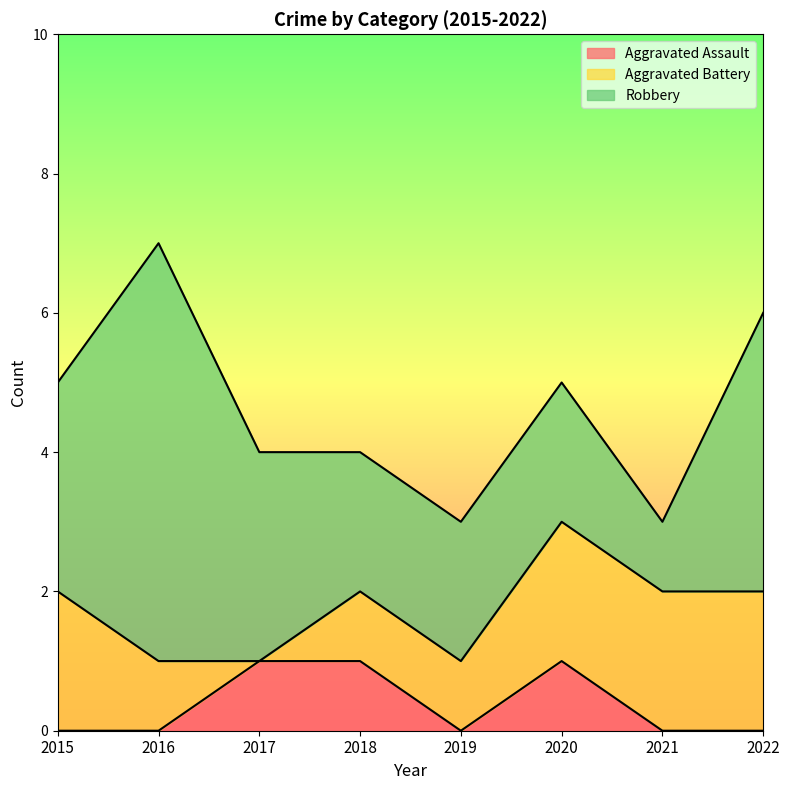

Rank the series by their maximum value, from highest to lowest.

Robbery, Aggravated Battery, Aggravated Assault